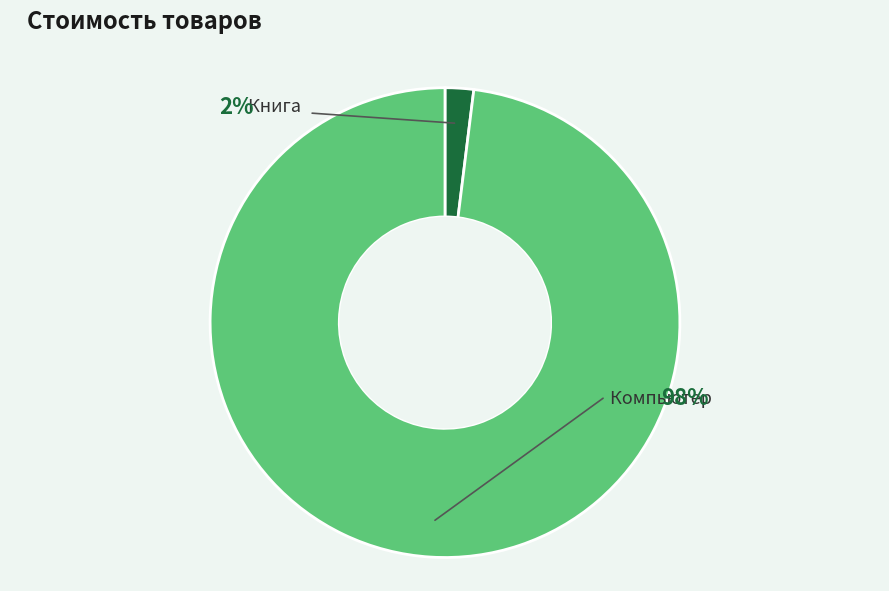

What percentage is the Книга slice, to the nearest percent?

2%